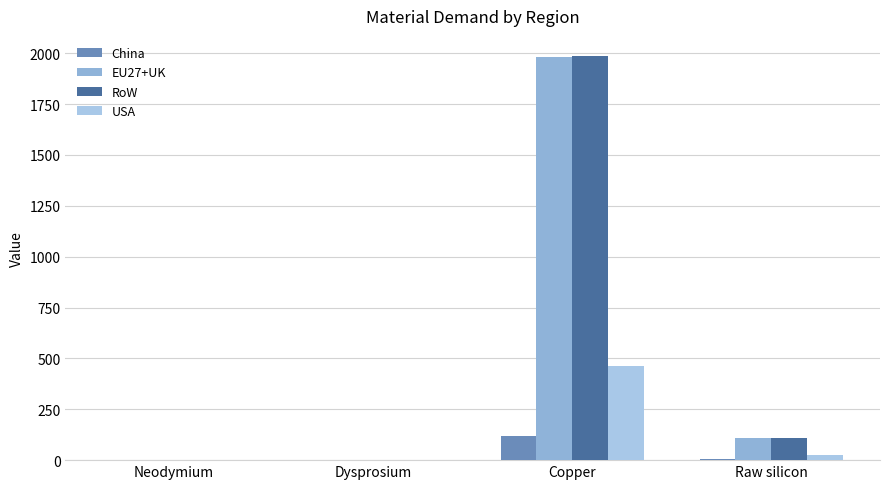

How many groups of bars are there?

4